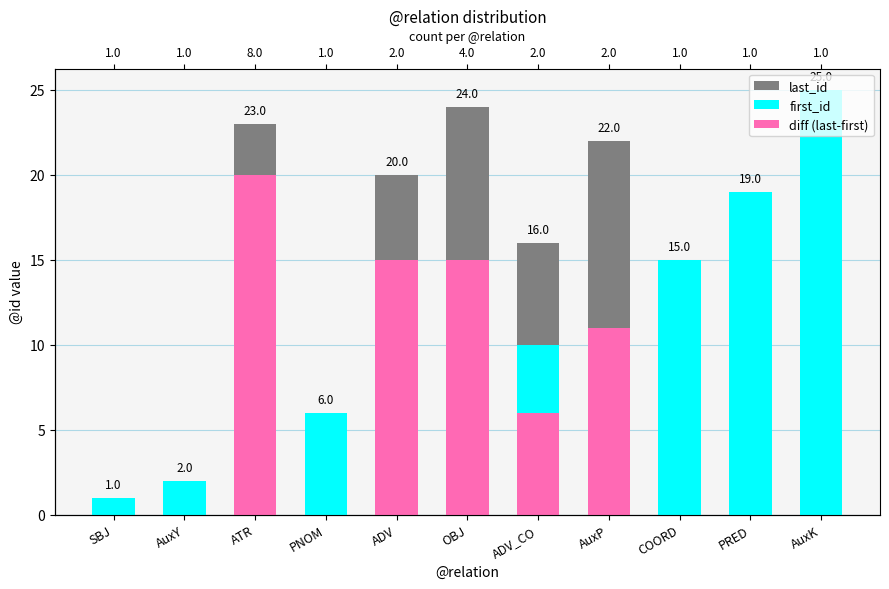

Reading left to right, what are all the values shown in this chart?

last_id: 1	2	23	6	20	24	16	22	15	19	25
first_id: 1	2	3	6	5	9	10	11	15	19	25
diff (last-first): 0	0	20	0	15	15	6	11	0	0	0